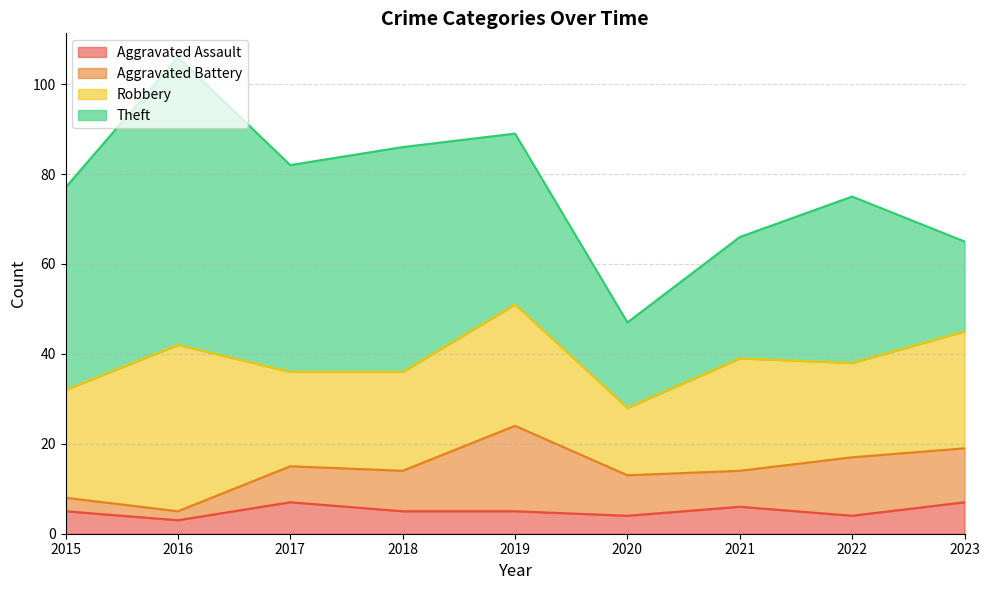

At how many categories does at least one series exceed 56?

1